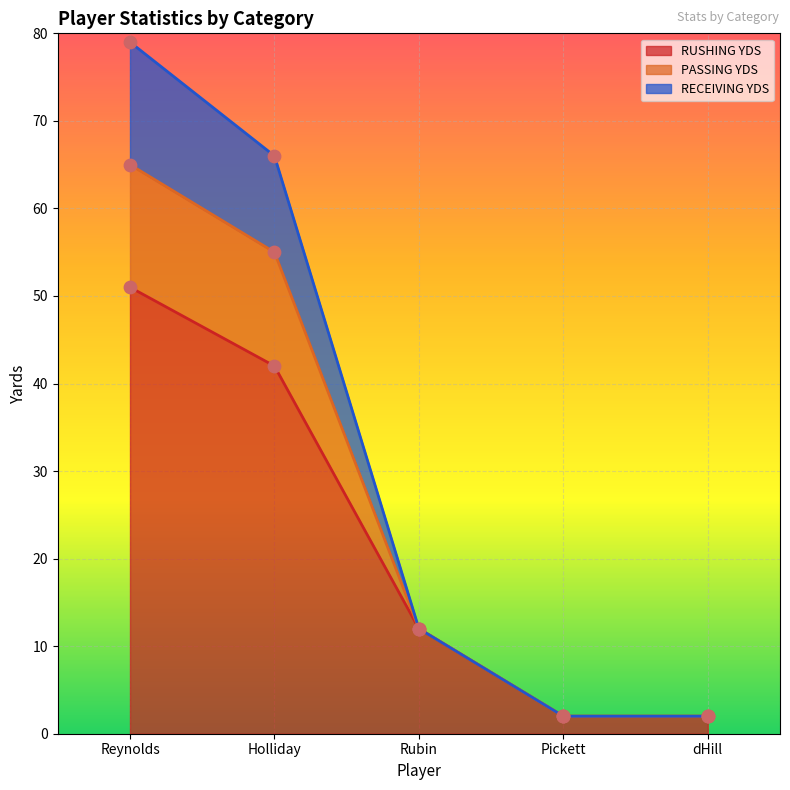

Which series reaches the minimum Y coordinate?

RUSHING YDS